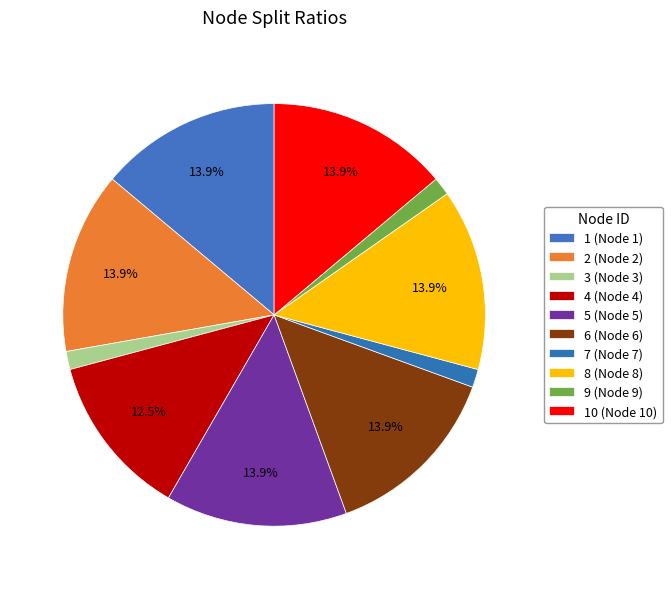

How many slices are in this pie chart?

10